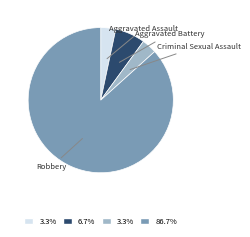

Is there any slice that represents more than half of the pie?

Yes